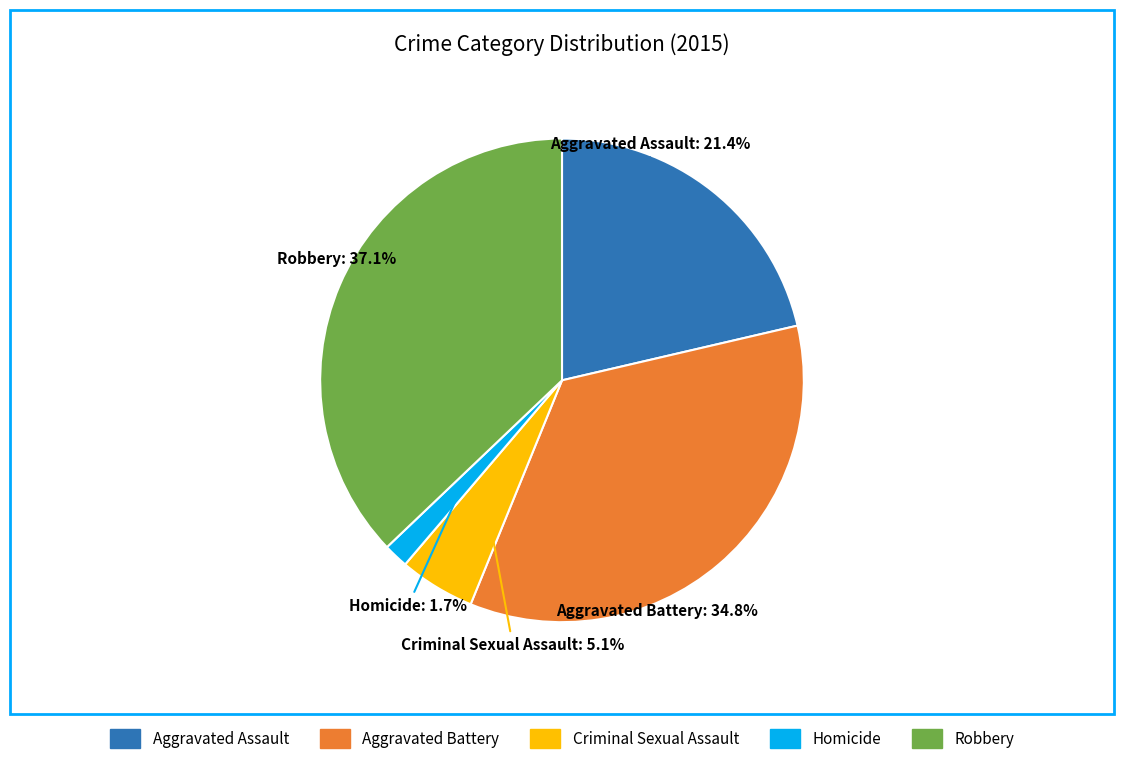

Count the number of slices in the pie.

5